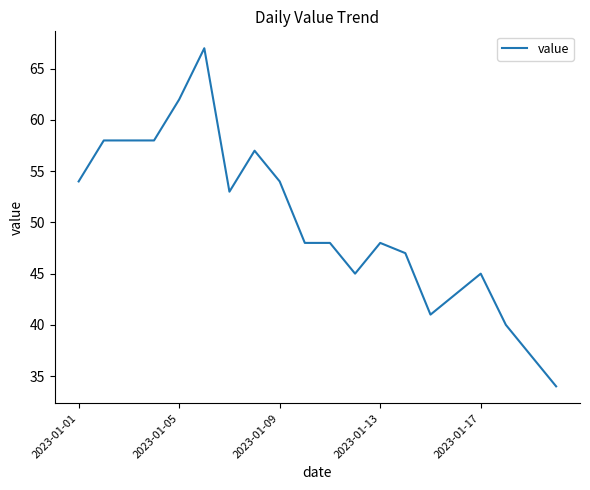

What is the difference between the maximum and minimum values?

33